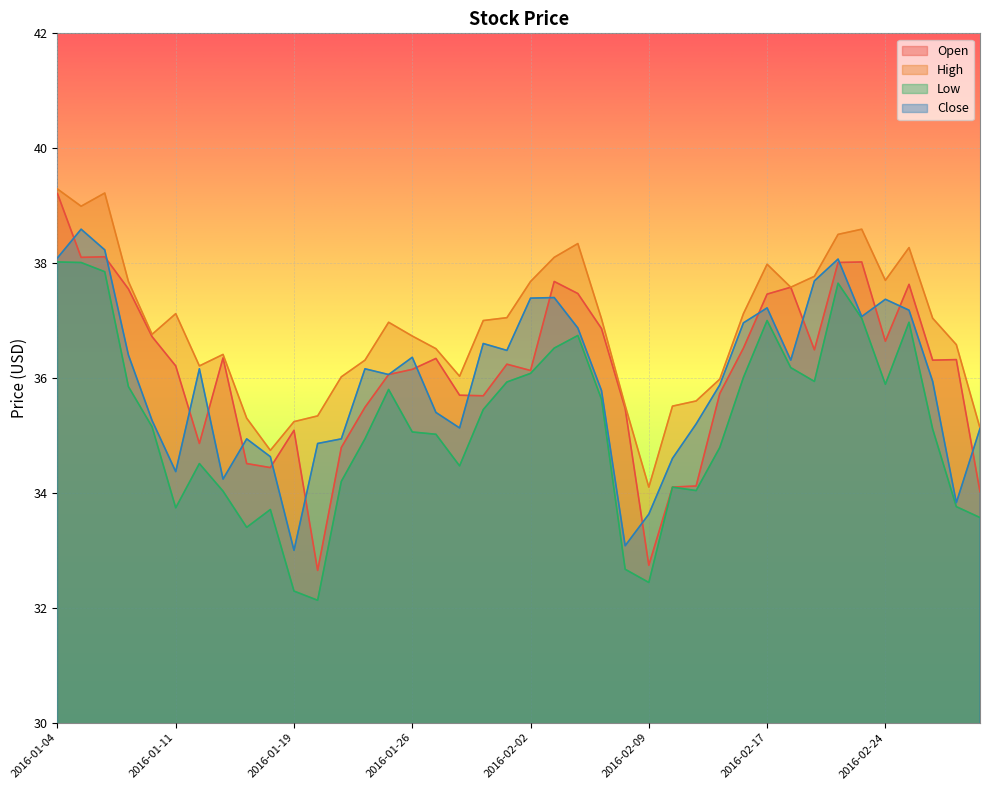

What is the sum of all Close values?

1438.5